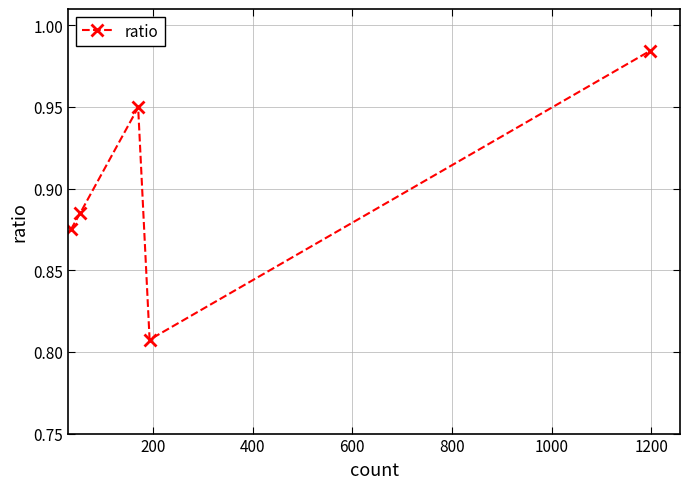

True or false: the data has more than 0 interior local peaks.

True